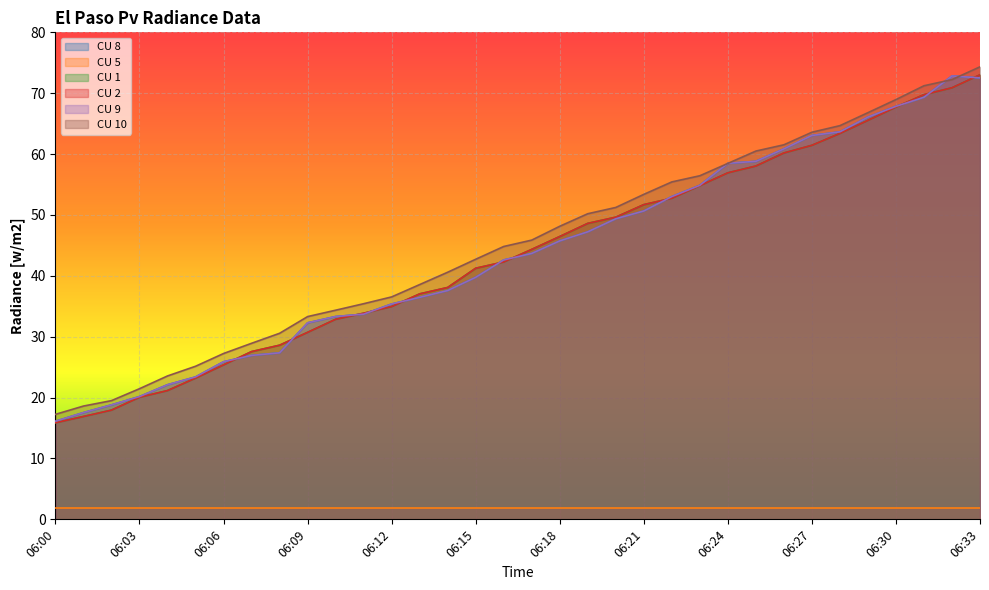

How many lines are shown in the chart?

6